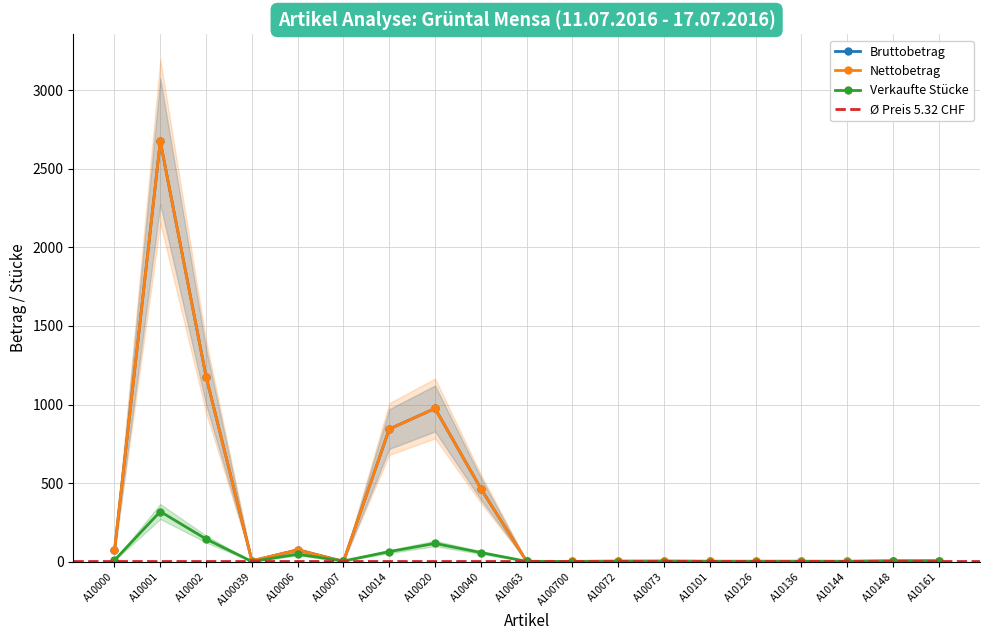

True or false: Nettobetrag has more than 1 points higher than both neighbors.

True